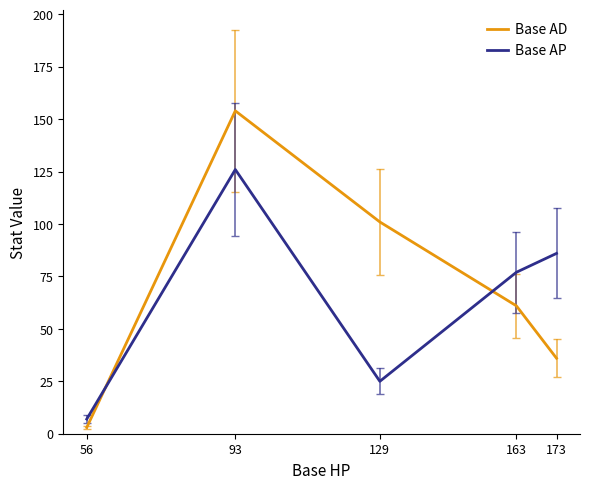

What is the minimum value shown in the chart?

3